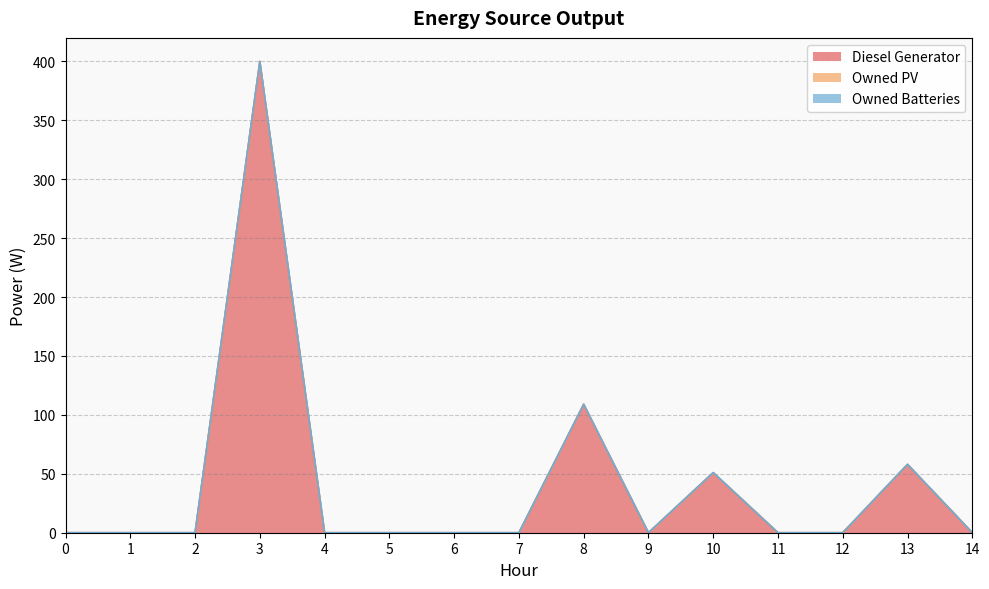

Which series has the largest total across all categories?

Diesel Generator